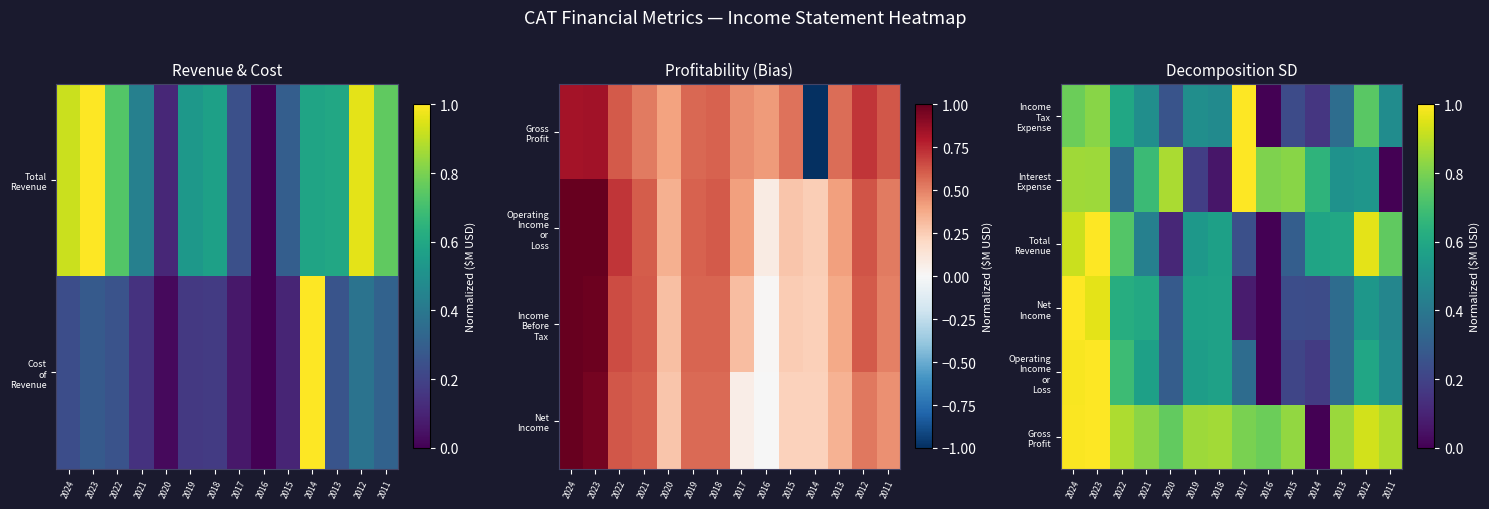

What is the difference between the highest and lowest values at 2019?

0.7